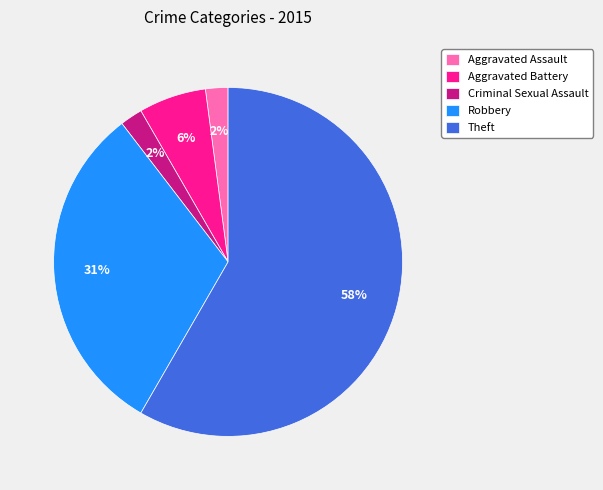

The Criminal Sexual Assault slice represents 2% of the pie. True or false?

True